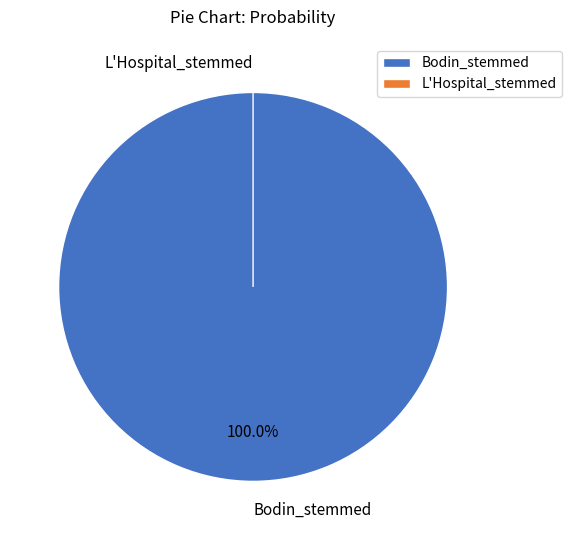

Which has a higher value, L'Hospital_stemmed or Bodin_stemmed?

Bodin_stemmed